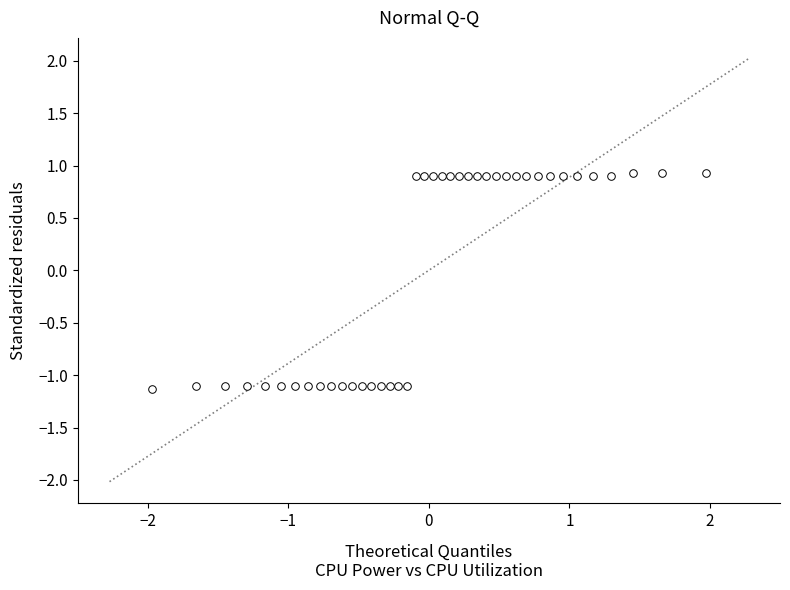

What is the range of Y values (max minus min)?

2.1